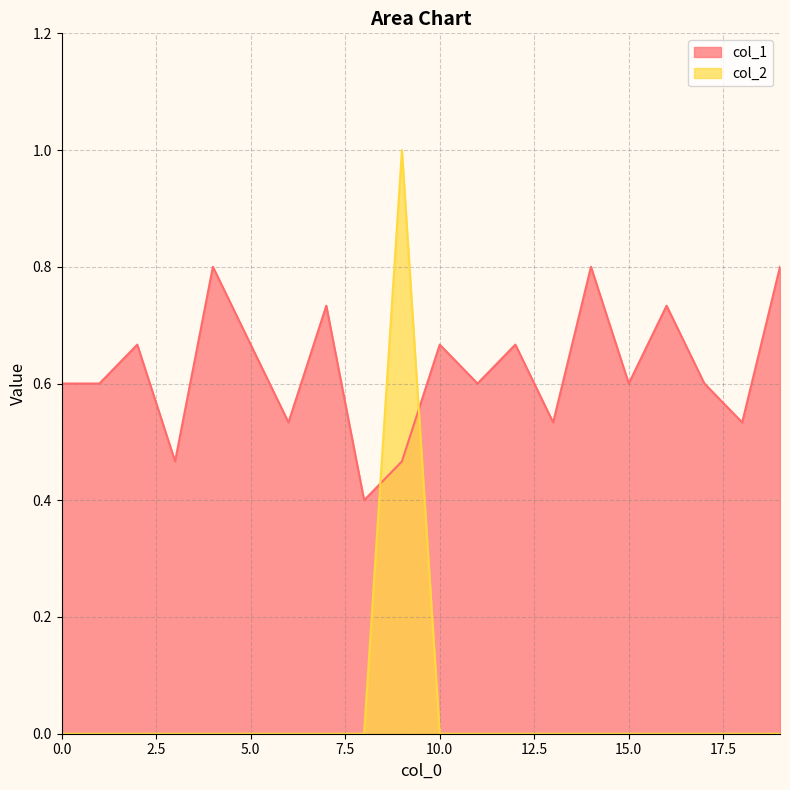

True or false: col_2 and col_1 intersect in this chart.

True